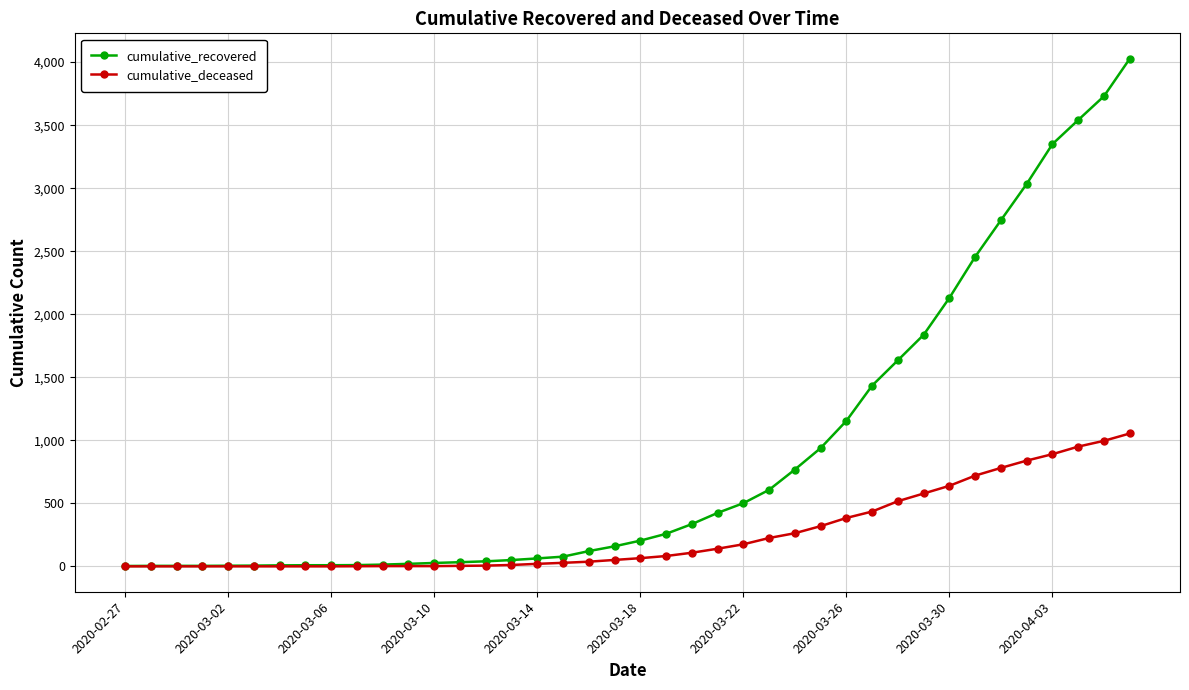

What is the value of the cumulative_recovered point at the 7th from the left?

8